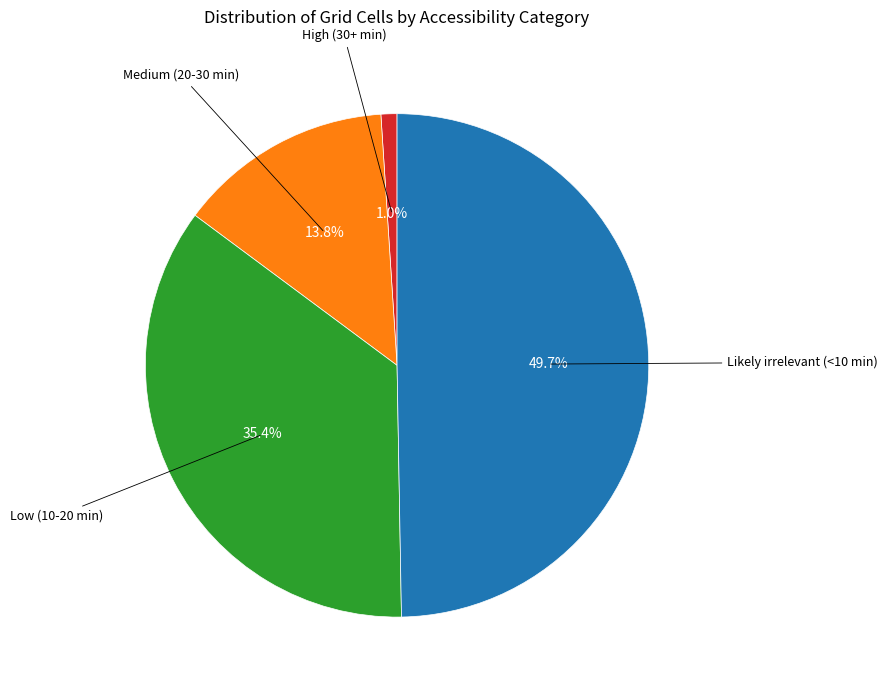

Does any single category account for the majority?

No